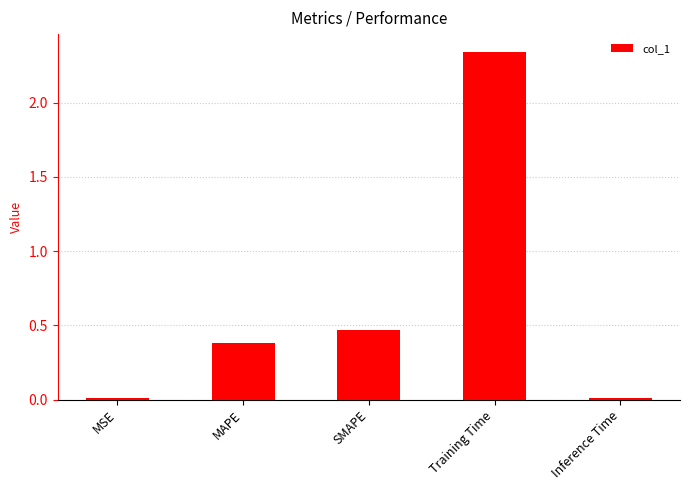

Which category has the highest value across all series?

Training Time